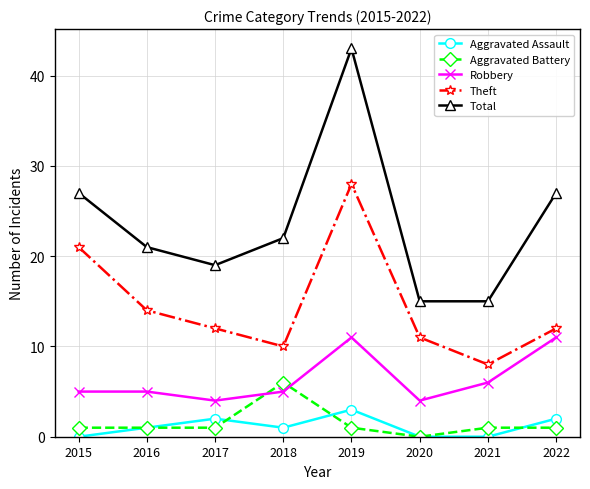

How many interior local peaks does the Aggravated Assault series have?

2